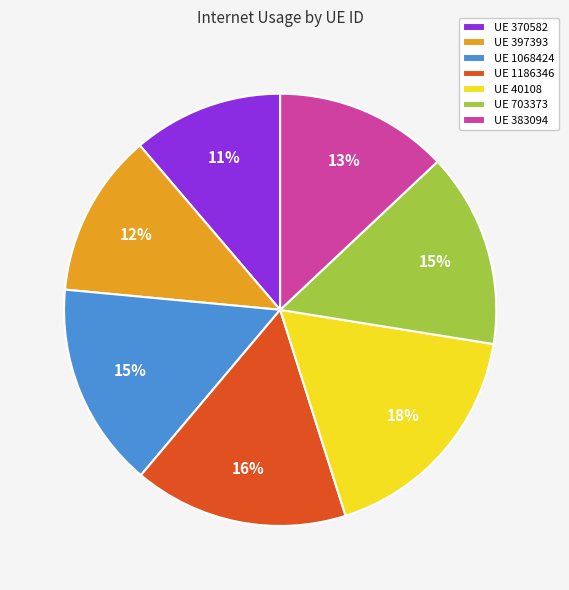

To the nearest percent, what portion does UE 370582 represent?

11%